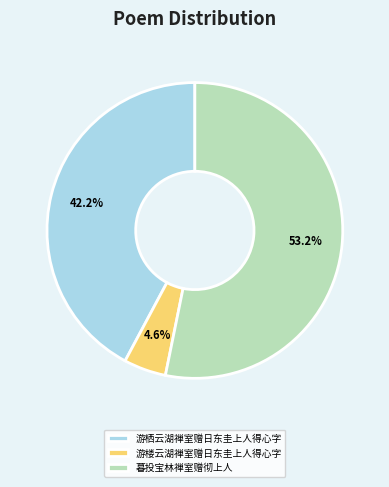

To the nearest percent, what is the difference between the 游栖云湖禅室赠日东圭上人得心字 and 游楼云湖禅室赠日东圭上人得心字 slice percentages?

38%